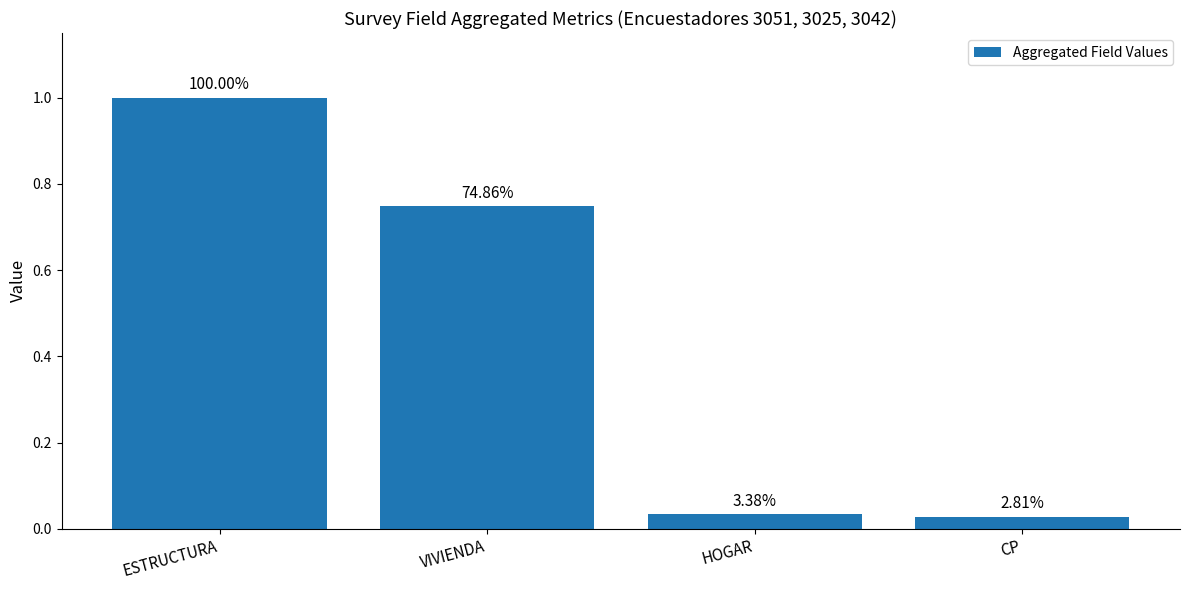

Which category has the highest value across all series?

ESTRUCTURA